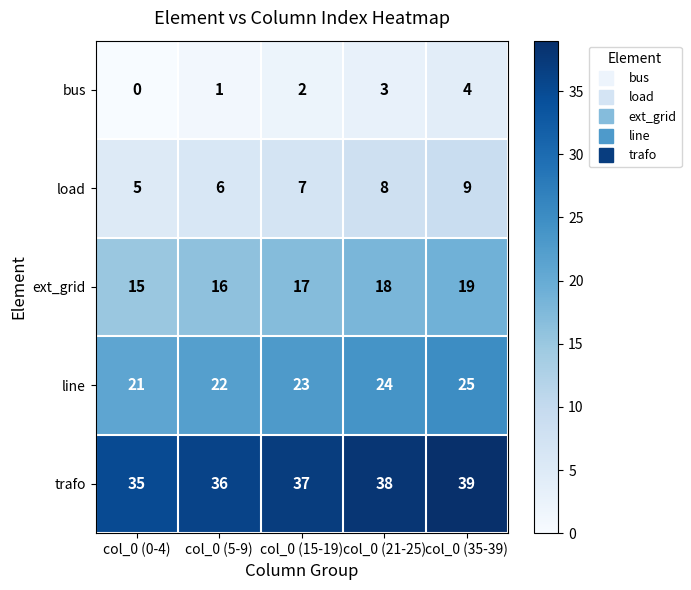

At which category is the sum across all series the highest?

col_0 (35-39)